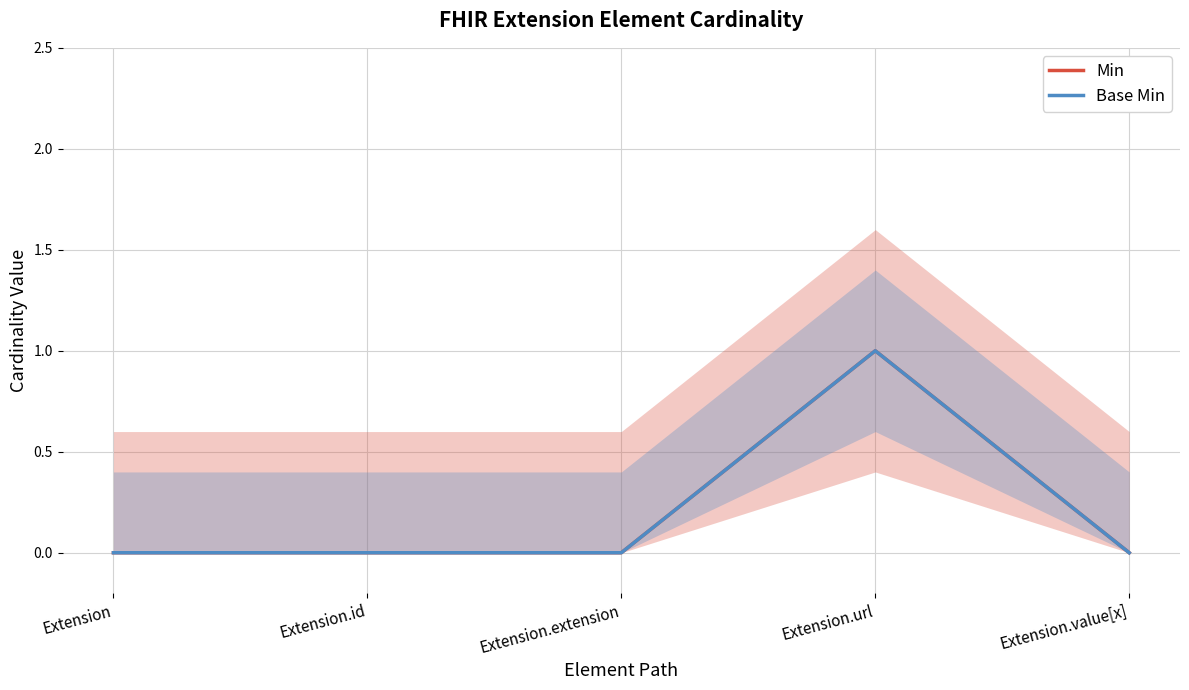

How many interior local peaks does the Base Min series have?

1